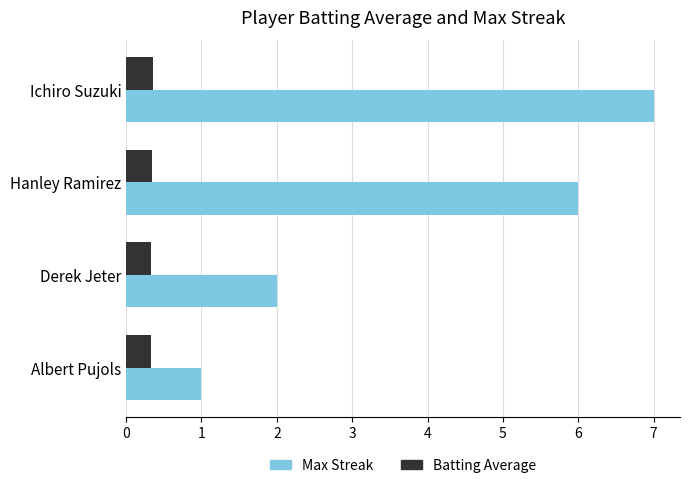

What is the approximate value of Batting Average at Albert Pujols?

0.3